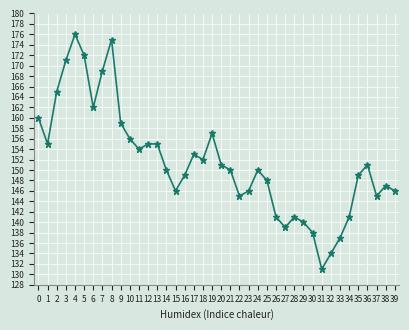

Reading left to right, list all the values displayed in this chart.

160	155	165	171	176	172	162	169	175	159	156	154	155	155	150	146	149	153	152	157	151	150	145	146	150	148	141	139	141	140	138	131	134	137	141	149	151	145	147	146